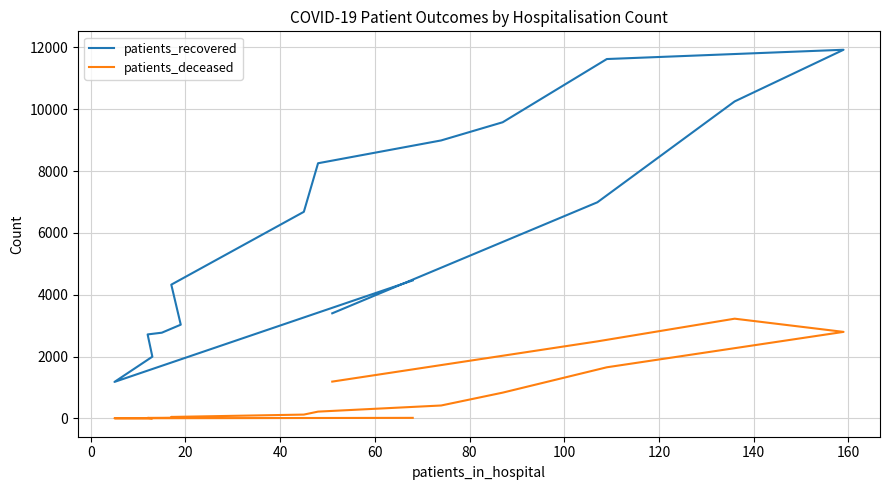

What is the sum of all patients_recovered values?

98179